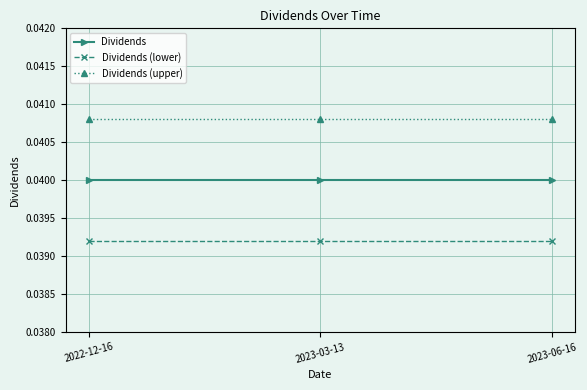

The value of Dividends (lower) at 2023-06-16 is 0.1. True or false?

False